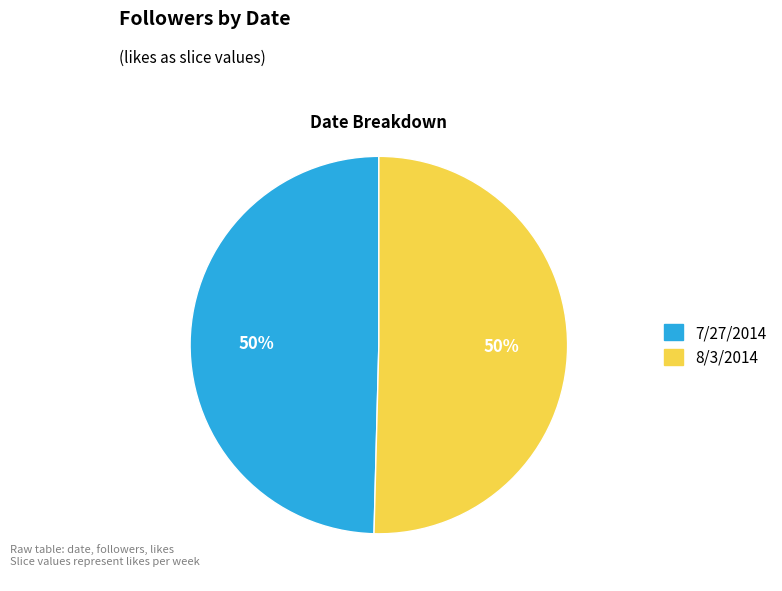

To the nearest percent, what is the combined percentage of 8/3/2014 and 7/27/2014?

100%